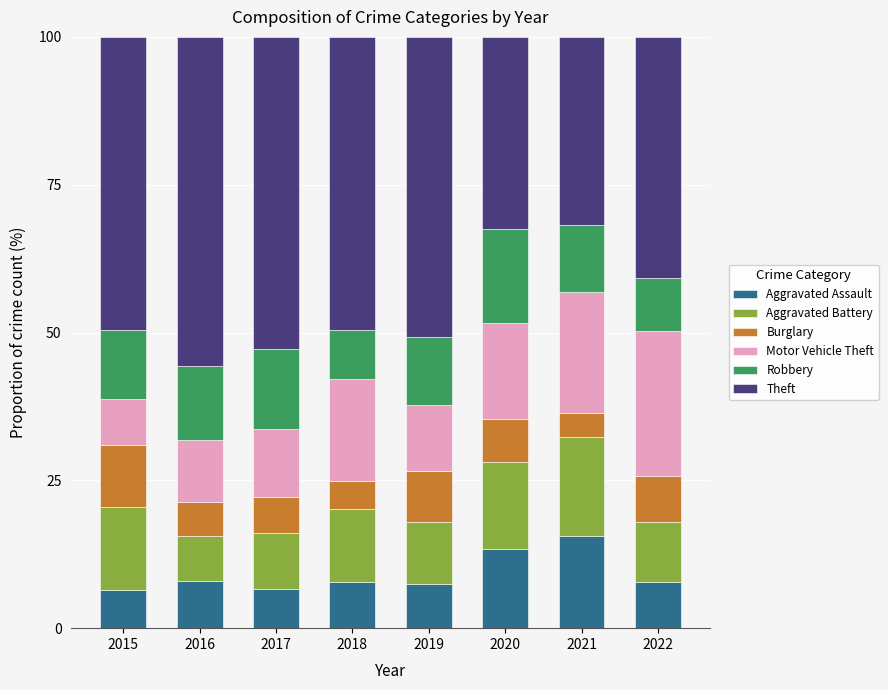

What is the total value across all series at 2018?

100.0